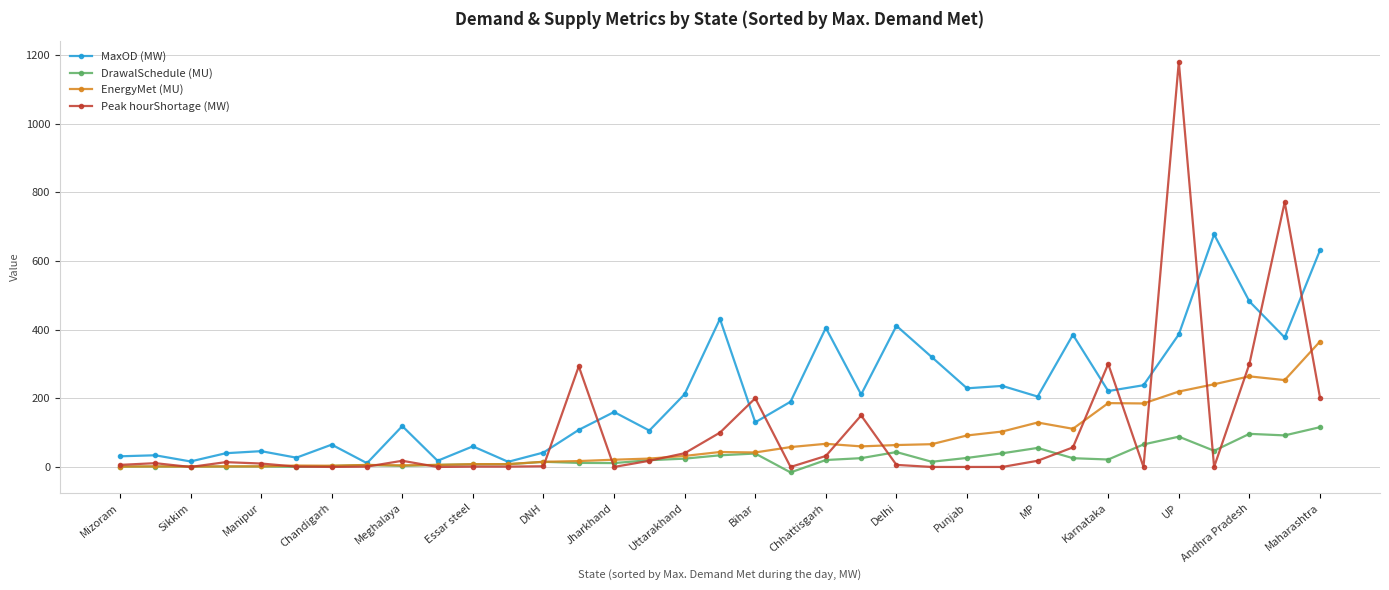

What is the smallest value displayed?

-15.9